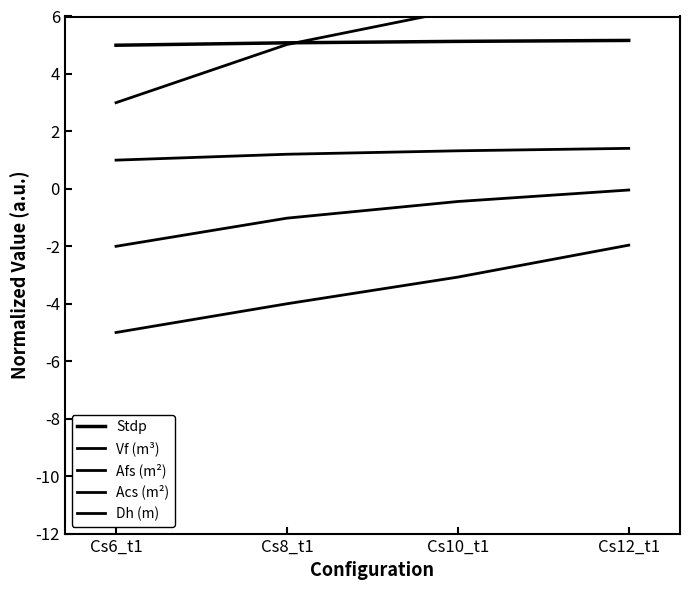

What is the sum of the Stdp values at Cs10_t1 and Cs12_t1?

10.3